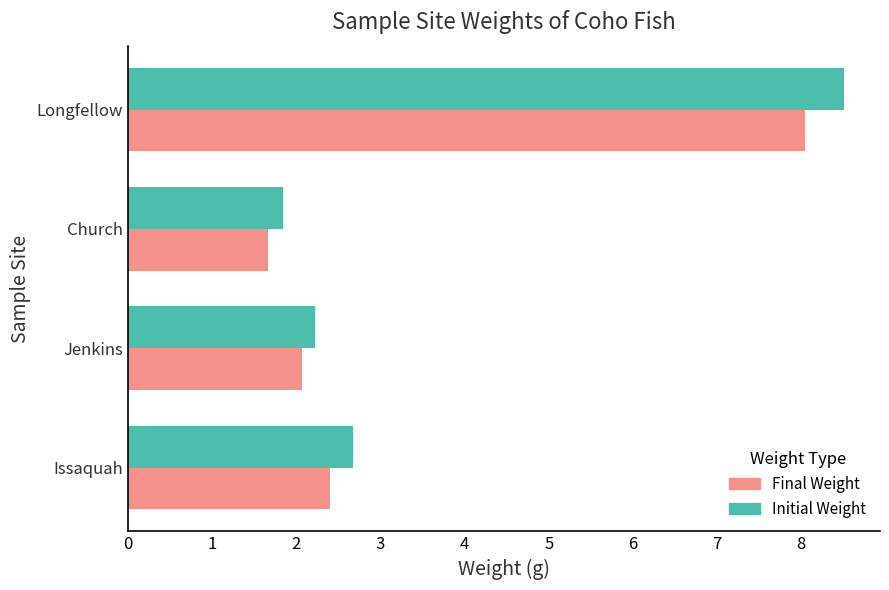

List the series in order of their peak value, lowest first.

Final Weight, Initial Weight